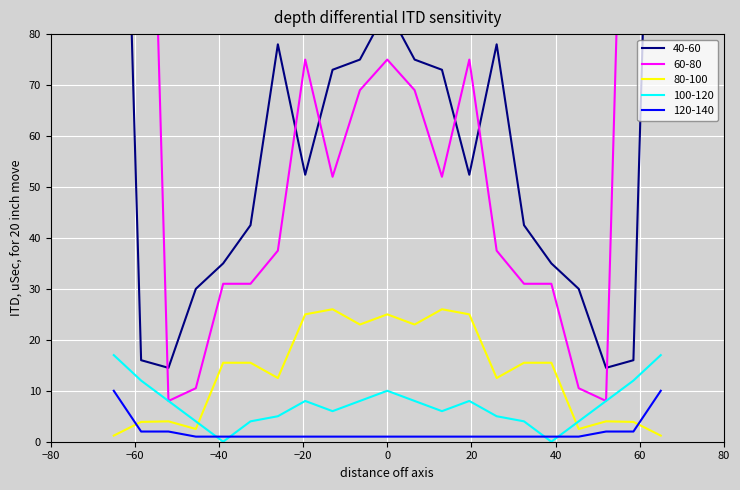

What is the difference between the 100-120 values at 14 and 10?

7.0